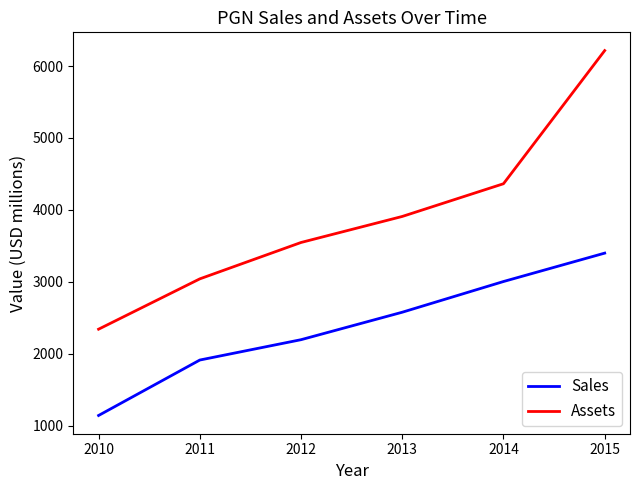

Which category has the highest value across all series?

2015